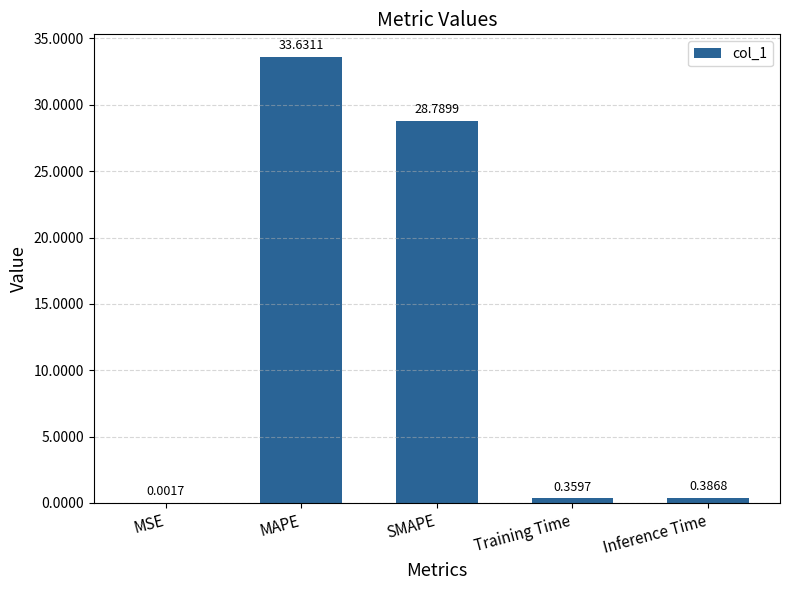

At which label is the value closest to 16?

SMAPE